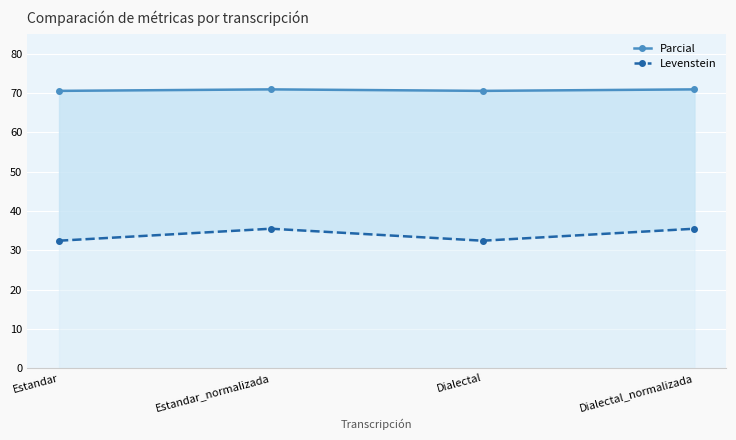

What is the label of the 1st point from the left?

Estandar